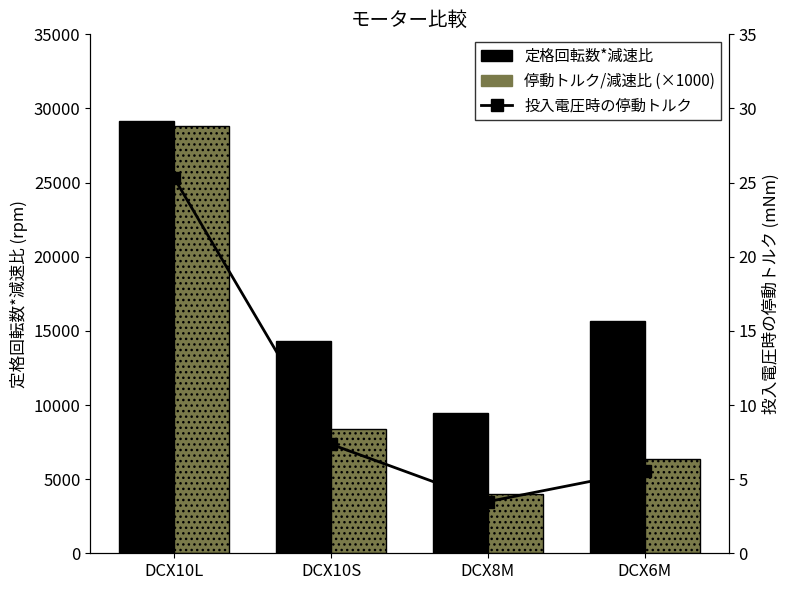

What is the label of the 1st bar from the left?

DCX10L